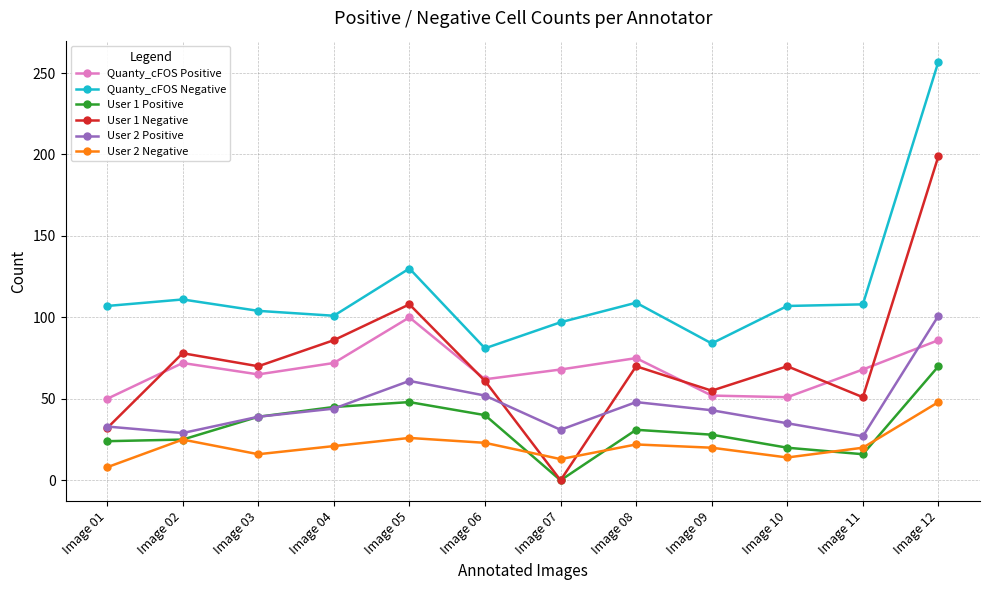

Where is the first local maximum for User 1 Negative?

Image 02